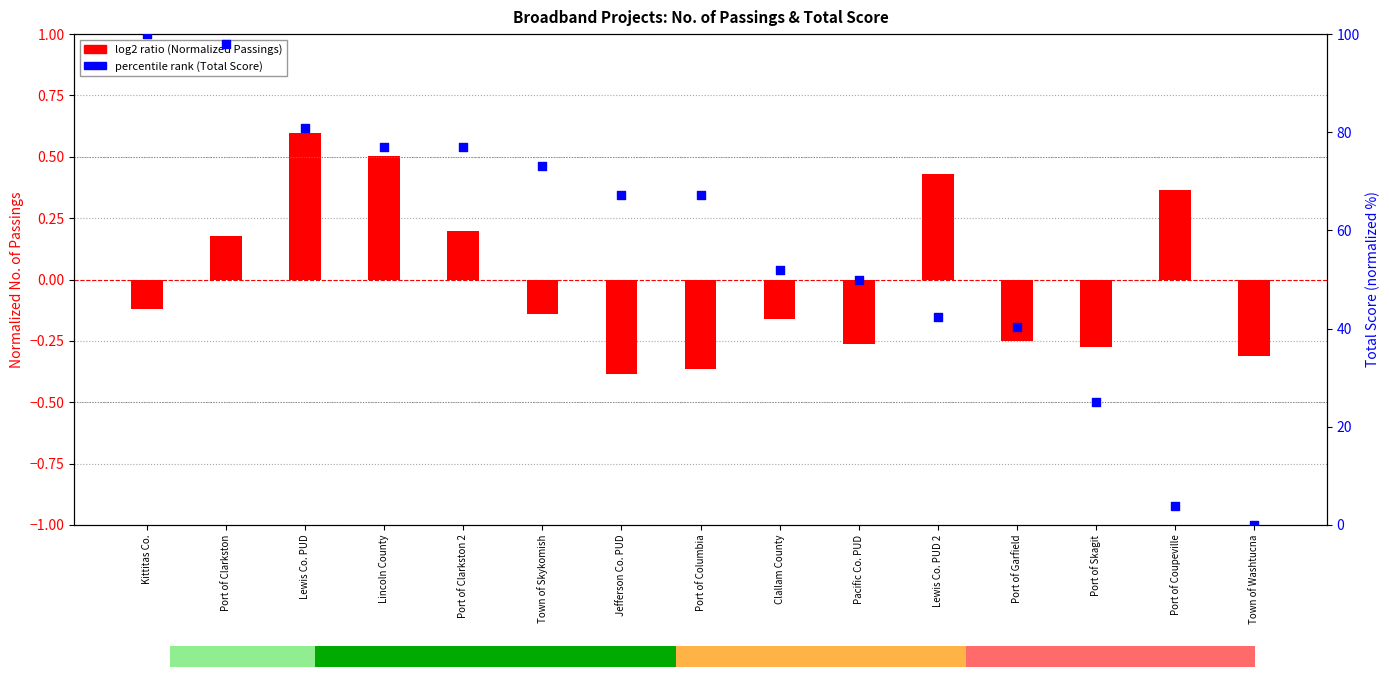

Between Town of Skykomish and Port of Clarkston, which is larger?

Port of Clarkston